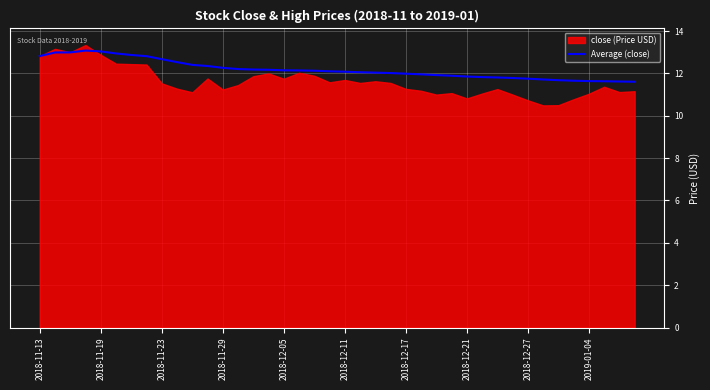

True or false: Average (close) has a value of 17.5 at 2019-01-04.

False